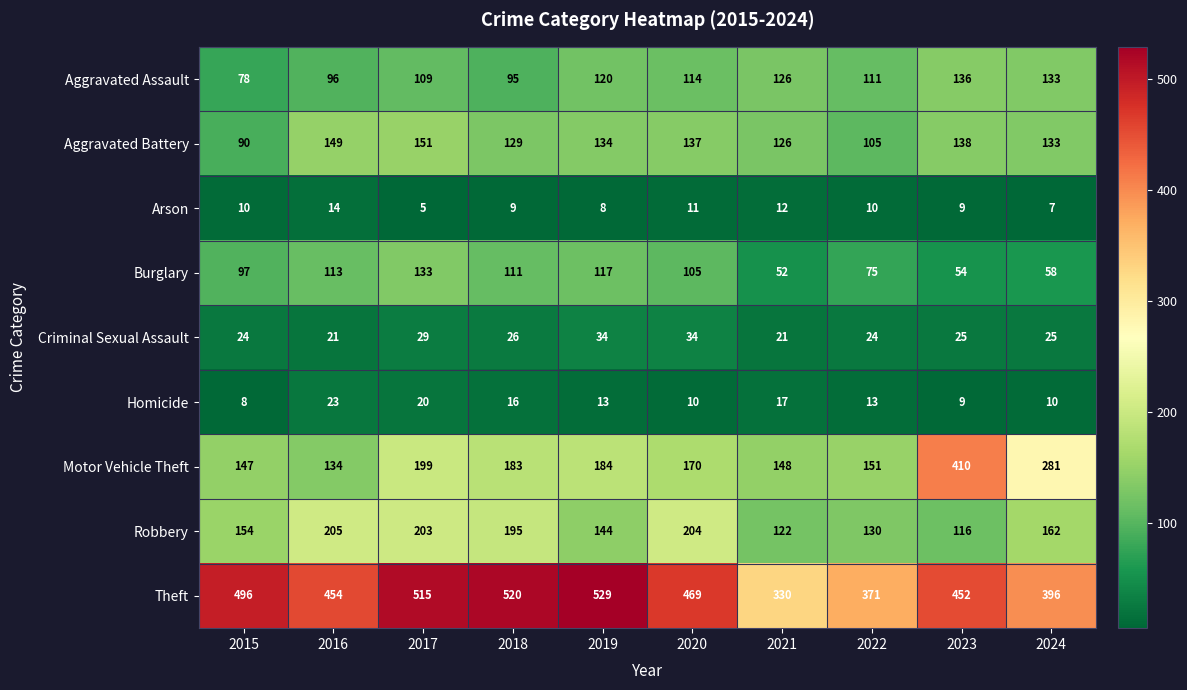

Rank the series at 2016 from lowest to highest value.

Arson, Criminal Sexual Assault, Homicide, Aggravated Assault, Burglary, Motor Vehicle Theft, Aggravated Battery, Robbery, Theft